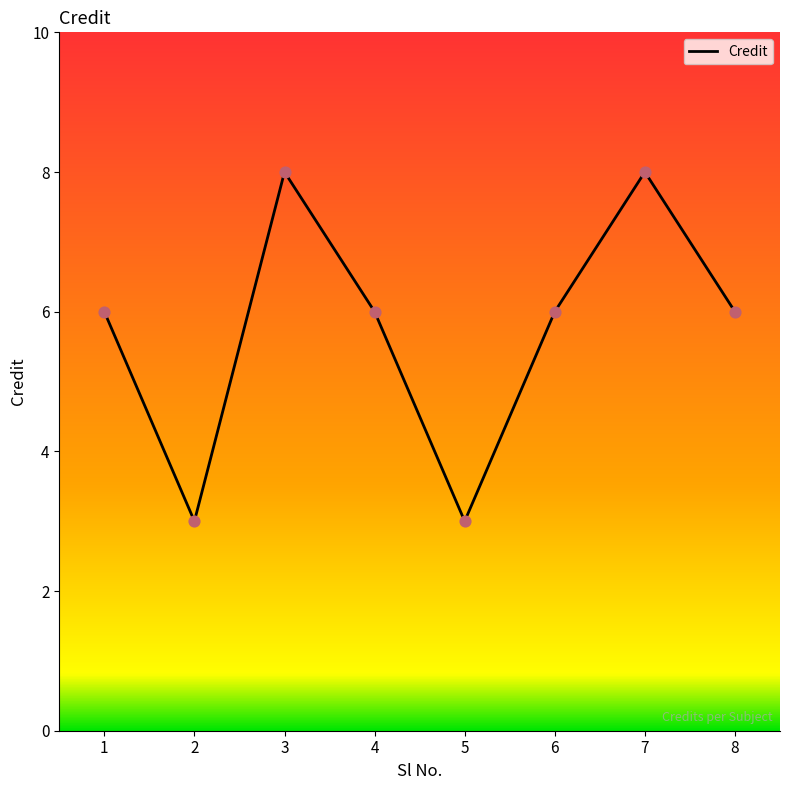

What is the change in value from 2 to 7?

+5